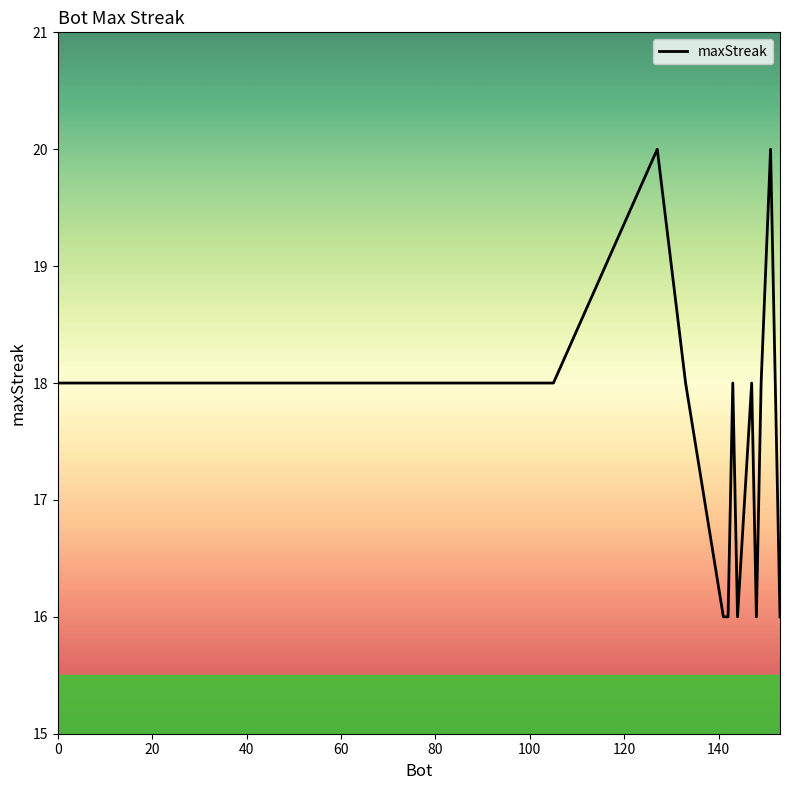

What is the difference between the maximum and minimum values?

4